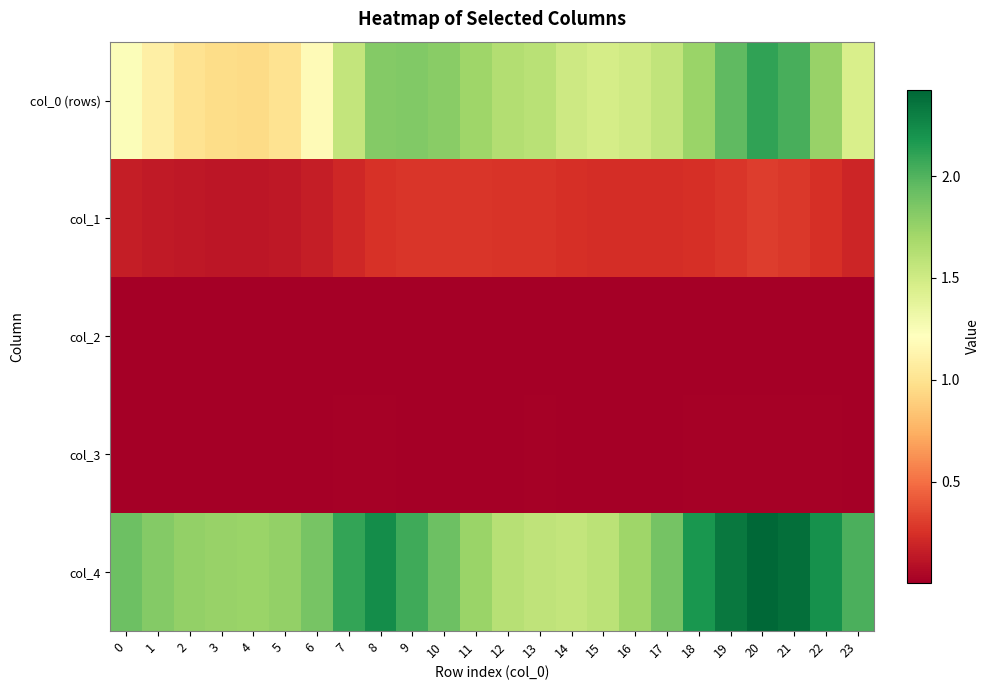

Reading right to left, list all the values displayed in this chart.

col_0 (rows): 23=1.4	22=1.7	21=2.0	20=2.1	19=2.0	18=1.7	17=1.6	16=1.5	15=1.5	14=1.5	13=1.6	12=1.6	11=1.7	10=1.8	9=1.8	8=1.8	7=1.6	6=1.2	5=1.0	4=1.0	3=1.0	2=1.0	1=1.1	0=1.2
col_1: 23=0.2	22=0.2	21=0.3	20=0.3	19=0.3	18=0.2	17=0.2	16=0.2	15=0.2	14=0.2	13=0.3	12=0.3	11=0.3	10=0.3	9=0.3	8=0.3	7=0.2	6=0.2	5=0.1	4=0.1	3=0.1	2=0.1	1=0.1	0=0.2
col_2: 23=0.0	22=0.0	21=0.0	20=0.0	19=0.0	18=0.0	17=0.0	16=0.0	15=0.0	14=0.0	13=0.0	12=0.0	11=0.0	10=0.0	9=0.0	8=0.0	7=0.0	6=0.0	5=0.0	4=0.0	3=0.0	2=0.0	1=0.0	0=0.0
col_3: 23=0.0	22=0.0	21=0.0	20=0.0	19=0.0	18=0.0	17=0.0	16=0.0	15=0.0	14=0.0	13=0.0	12=0.0	11=0.0	10=0.0	9=0.0	8=0.0	7=0.0	6=0.0	5=0.0	4=0.0	3=0.0	2=0.0	1=0.0	0=0.0
col_4: 23=2.0	22=2.2	21=2.4	20=2.4	19=2.3	18=2.2	17=1.9	16=1.7	15=1.6	14=1.6	13=1.6	12=1.6	11=1.7	10=1.9	9=2.1	8=2.2	7=2.1	6=1.9	5=1.8	4=1.7	3=1.7	2=1.8	1=1.8	0=1.9